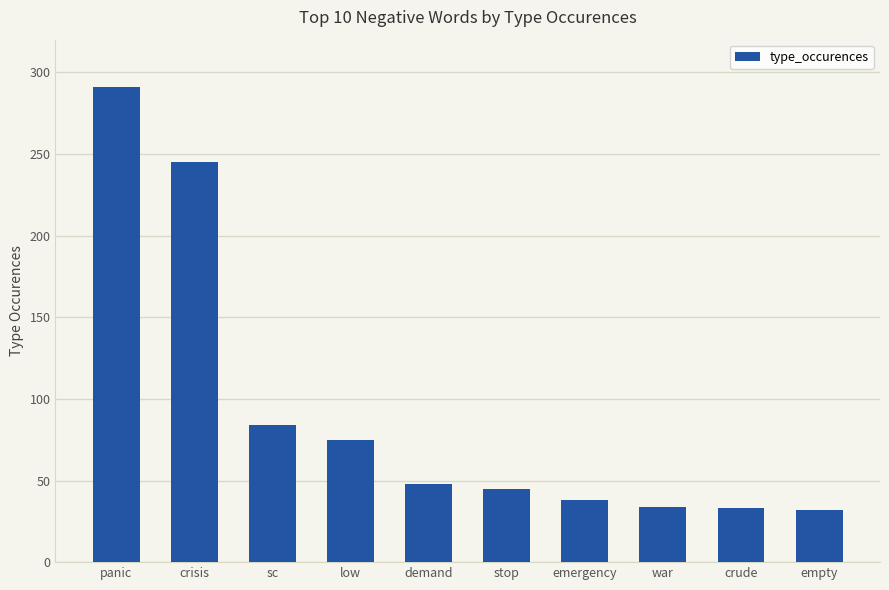

Between crude and emergency, which is larger?

emergency